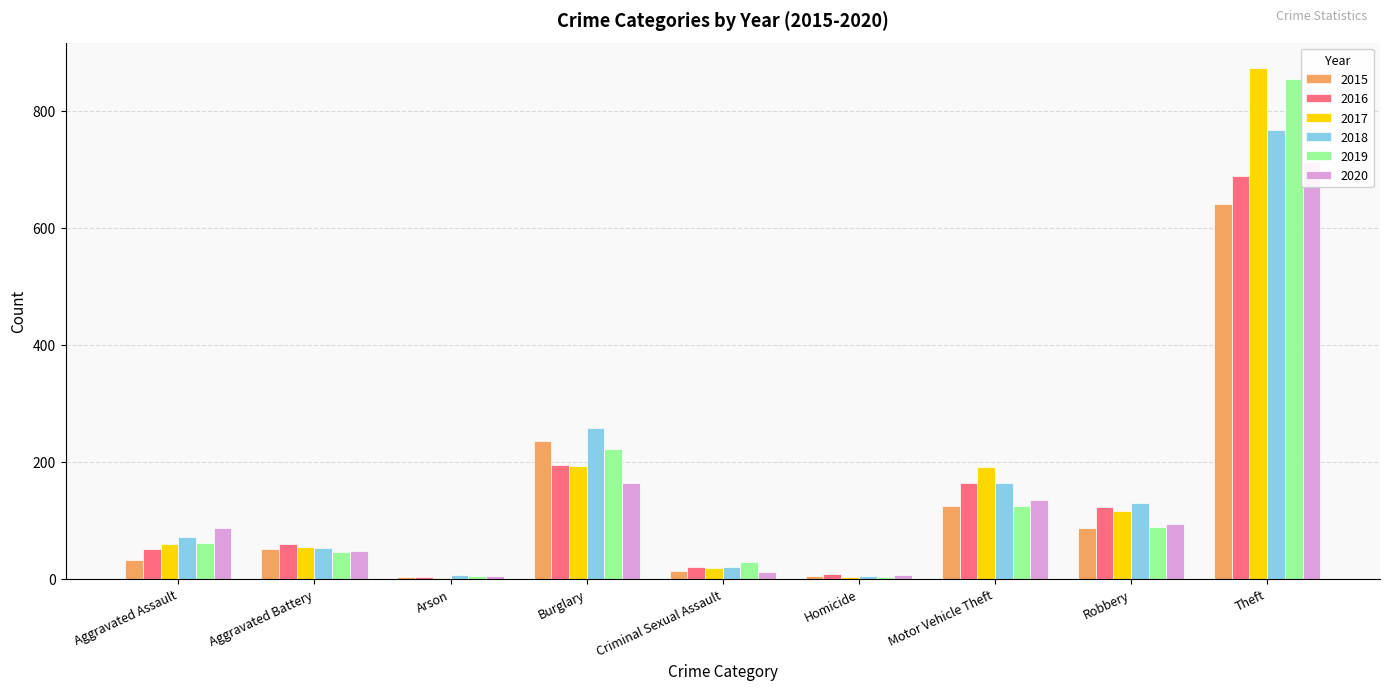

Which series changed the most between Aggravated Battery and Theft?

2017